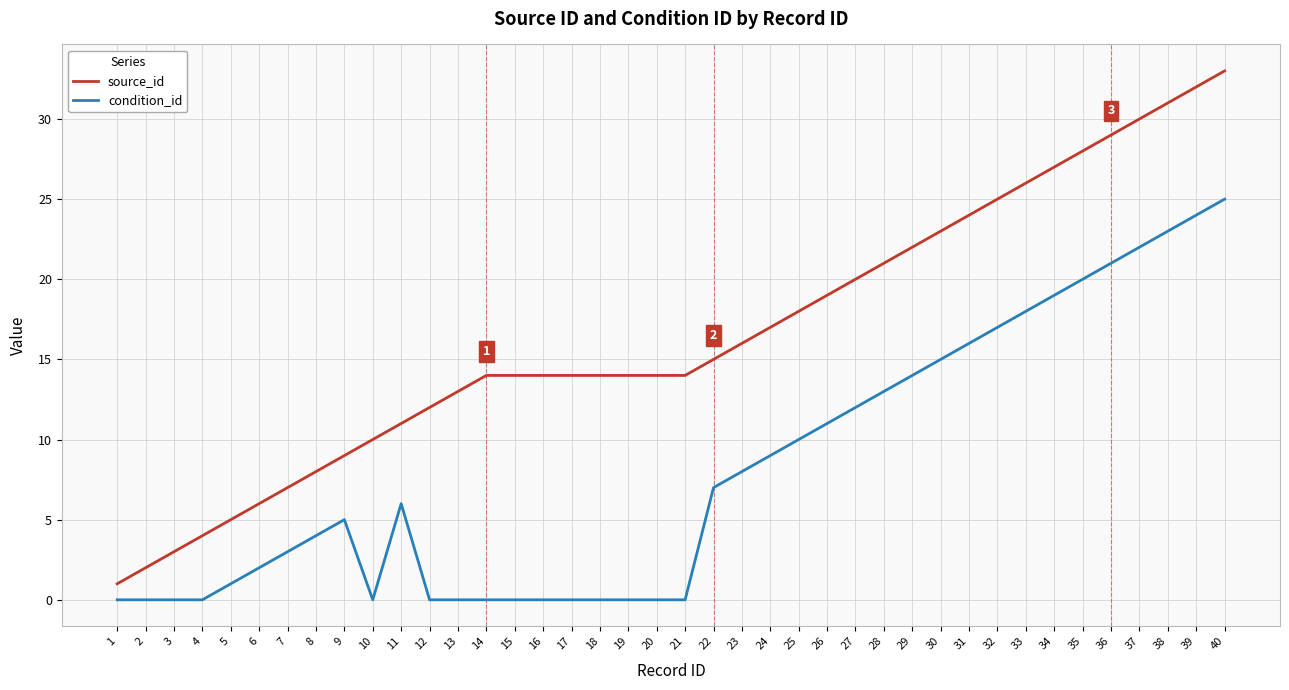

What is the minimum value for source_id?

1